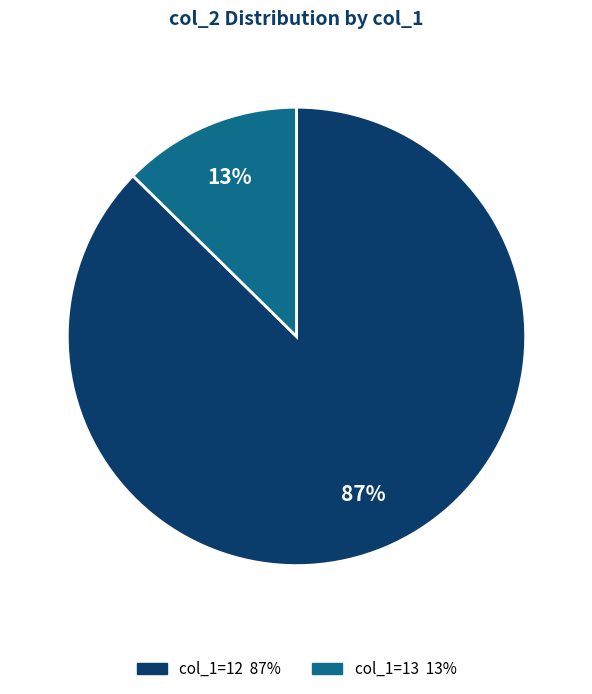

Is there a majority slice in this chart?

Yes